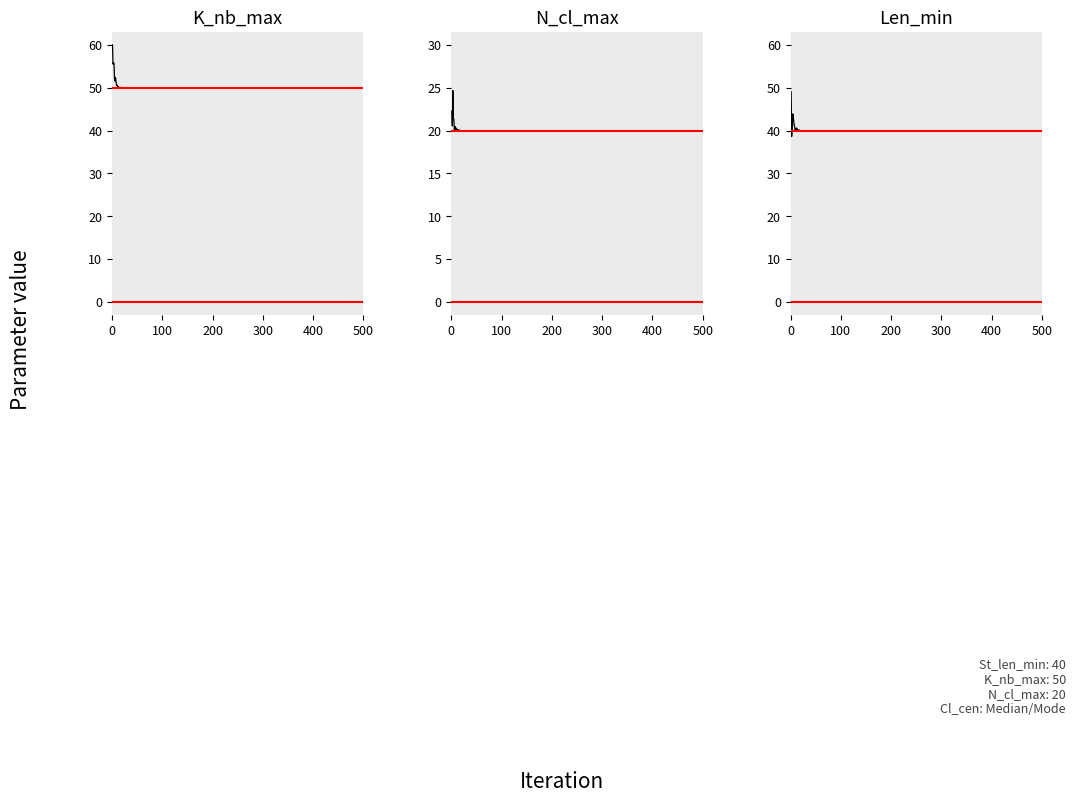

Does the chart have visible grid lines?

No